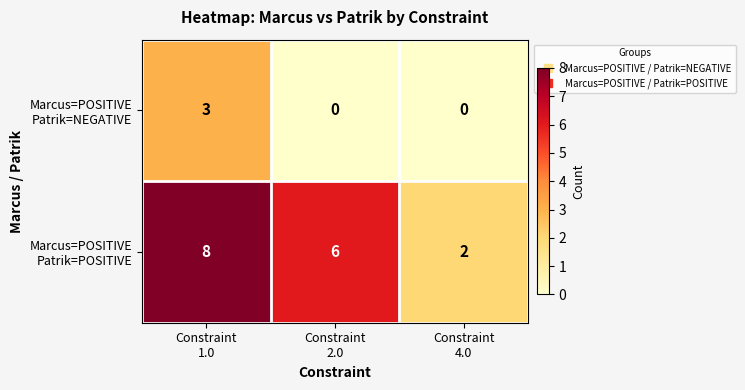

What is the maximum value shown in the chart?

8